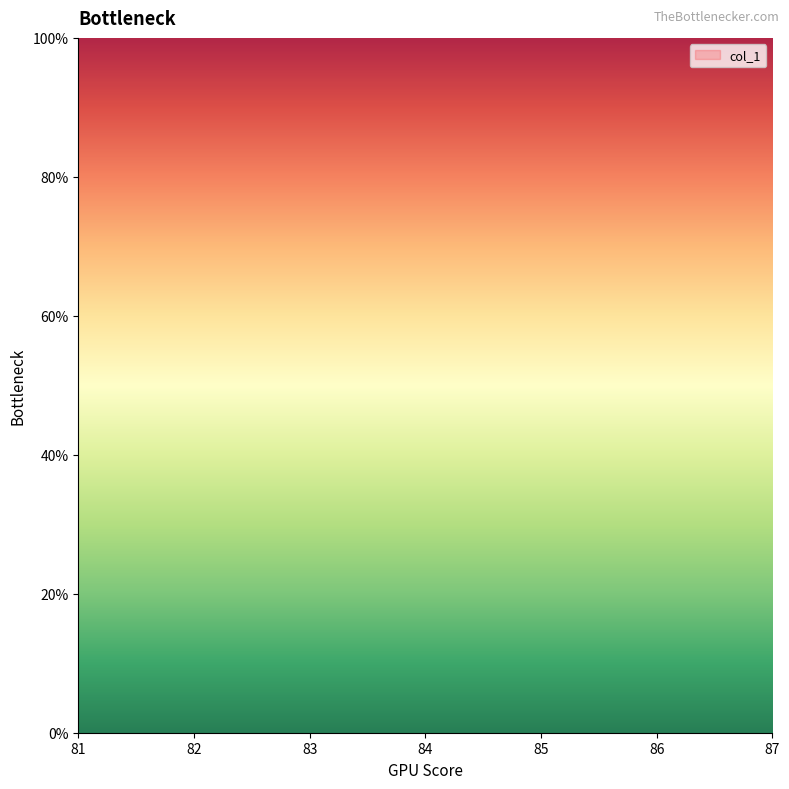

List the labels in order of value, largest first.

81, 82, 83, 84, 85, 86, 87